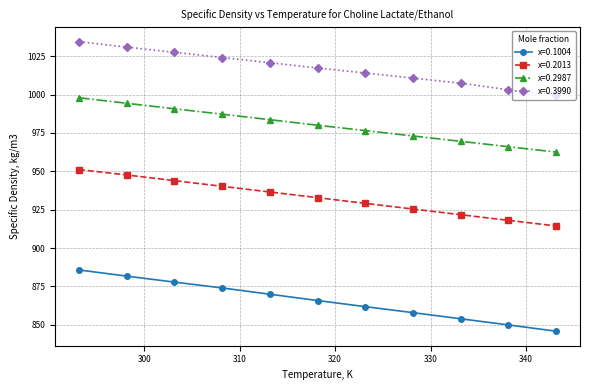

What is the value of the x=0.2987 point at the 7th from the left?

976.5